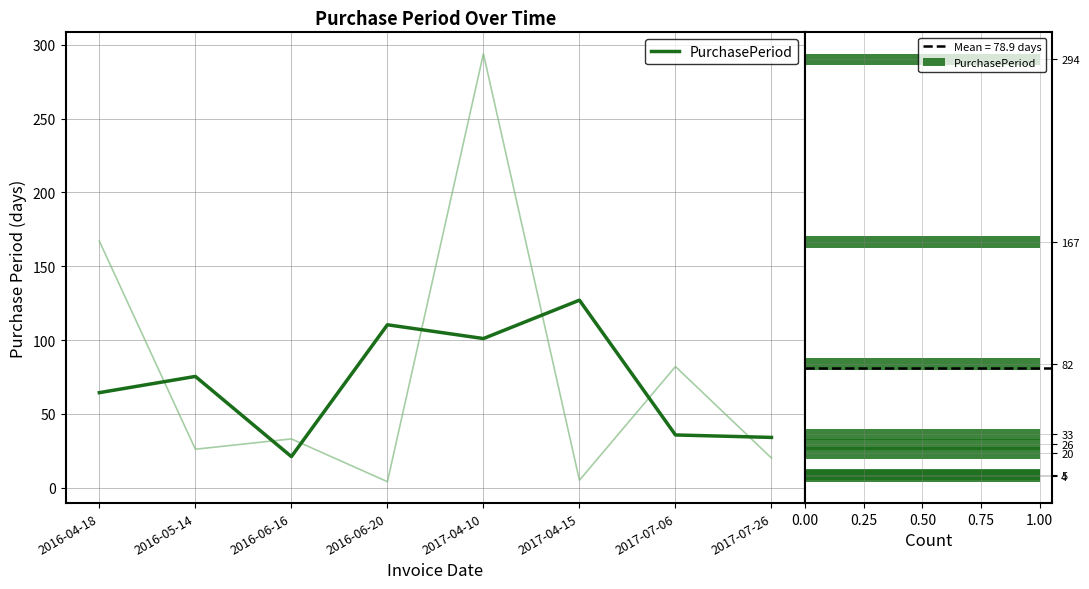

What is the smallest value displayed?

4